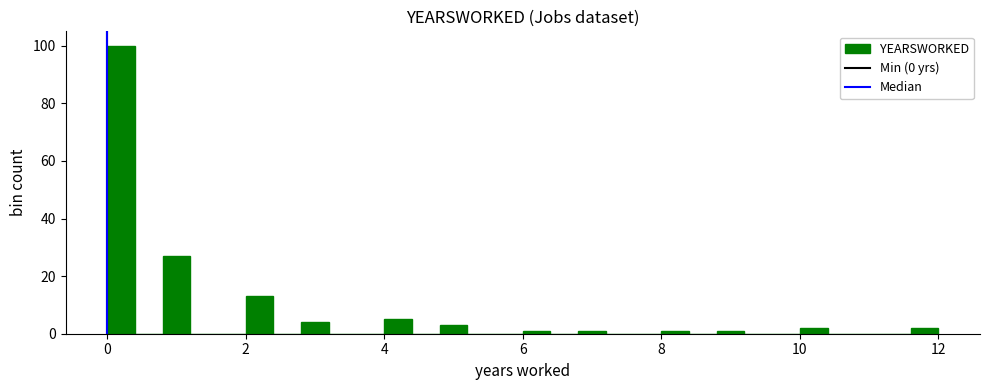

Around what value on the x-axis is the tallest bar? Give the approximate position of its centre, as read against the axis.

0.2